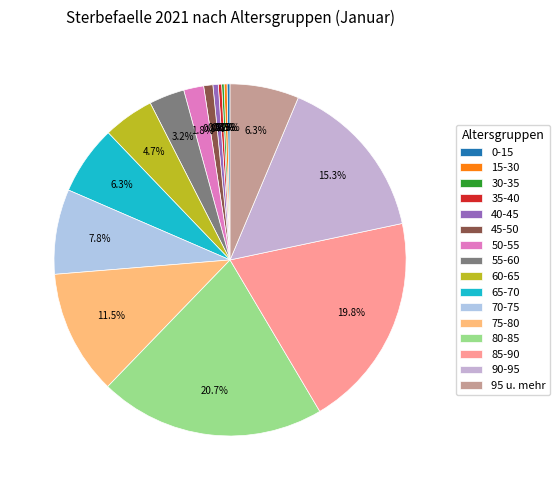

How many slices are in this pie chart?

16